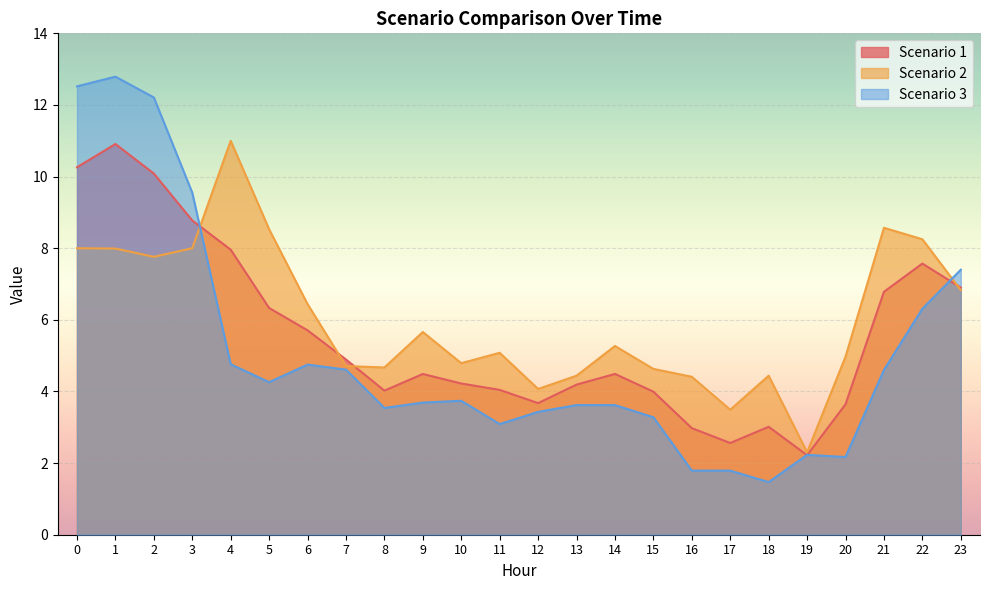

Reading right to left, list all the values displayed in this chart.

Scenario 1: 6.9	7.6	6.8	3.6	2.2	3.0	2.6	3.0	4.0	4.5	4.2	3.7	4.0	4.2	4.5	4.0	4.9	5.7	6.3	8.0	8.8	10.1	10.9	10.3
Scenario 2: 6.8	8.2	8.6	5.0	2.3	4.4	3.5	4.4	4.6	5.3	4.4	4.1	5.1	4.8	5.7	4.7	4.7	6.4	8.5	11.0	8.0	7.8	8.0	8.0
Scenario 3: 7.4	6.3	4.6	2.2	2.2	1.5	1.8	1.8	3.3	3.6	3.6	3.4	3.1	3.7	3.7	3.5	4.6	4.8	4.3	4.8	9.6	12.2	12.8	12.5